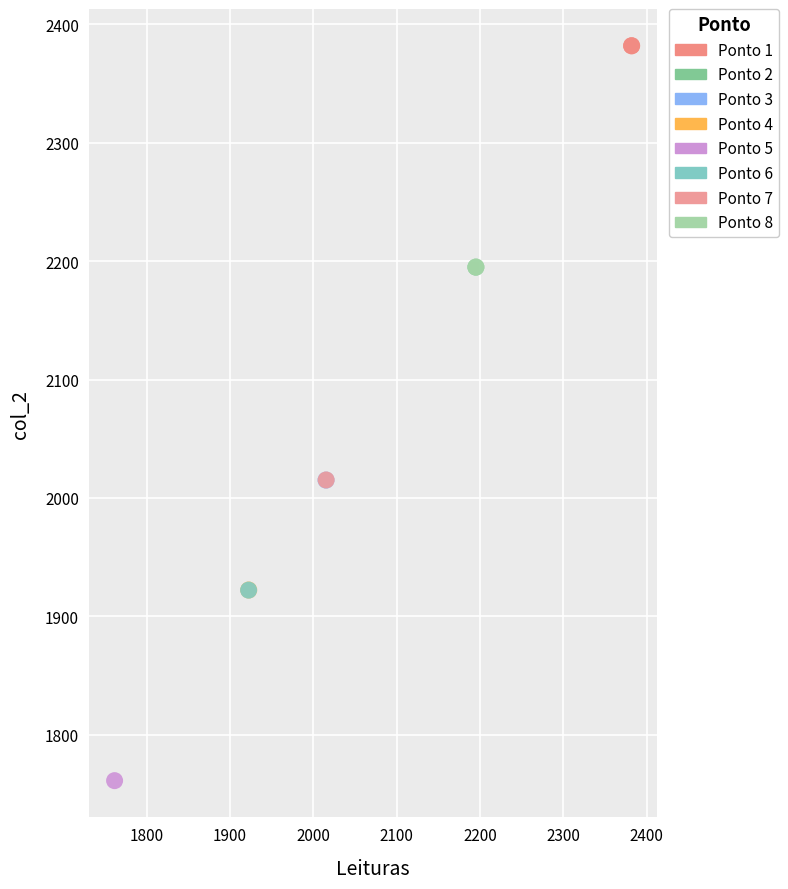

What are all the series names shown in the legend?

Ponto 1, Ponto 2, Ponto 3, Ponto 4, Ponto 5, Ponto 6, Ponto 7, Ponto 8